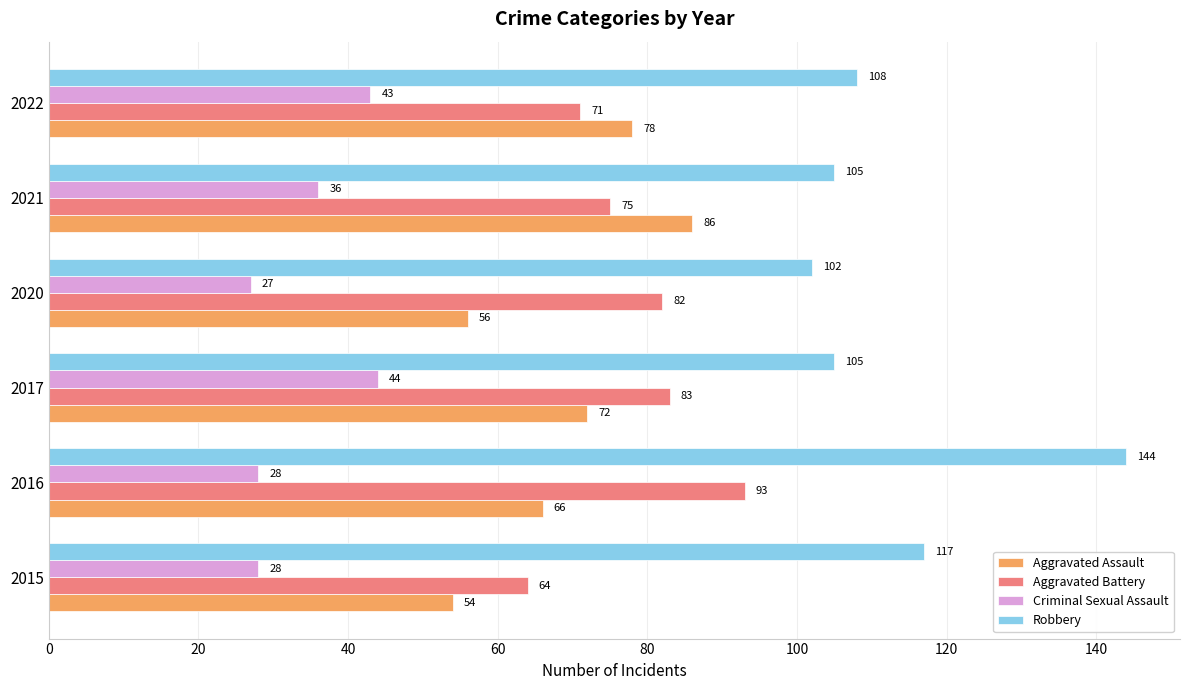

The Aggravated Battery series shows 83 at 2017. True or false?

True